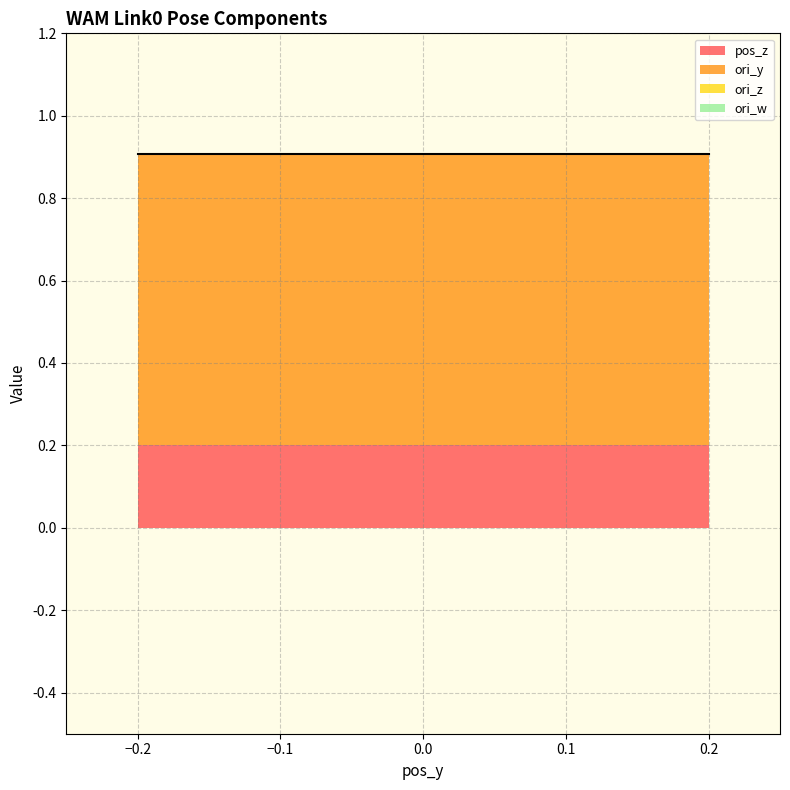

True or false: pos_z and ori_w cross at least once.

False